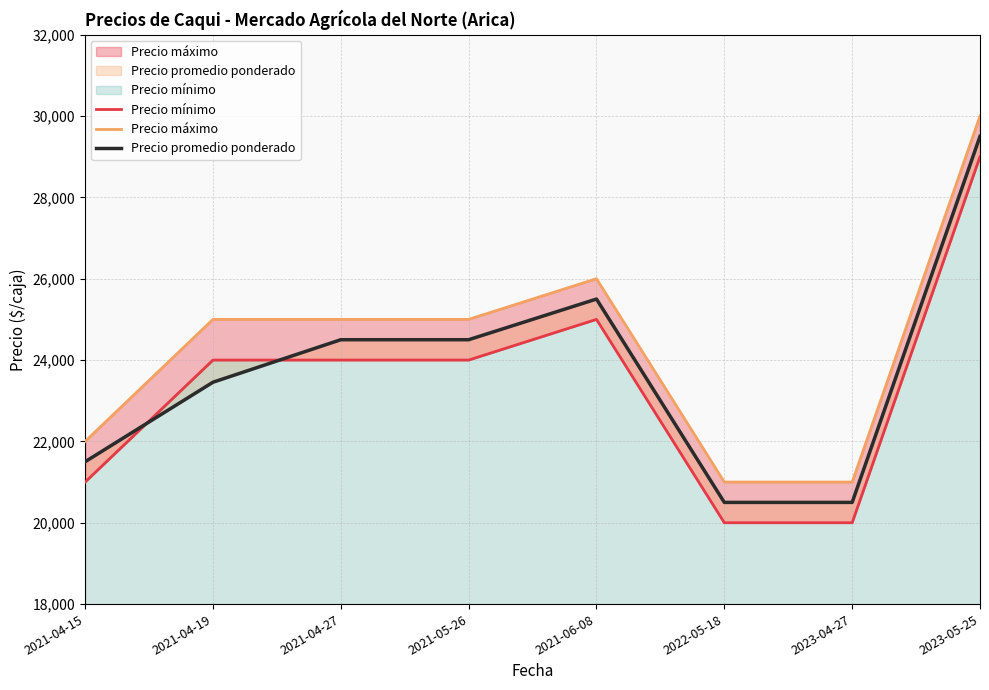

Is it true that Precio máximo equals 21000 at 2023-04-27?

True